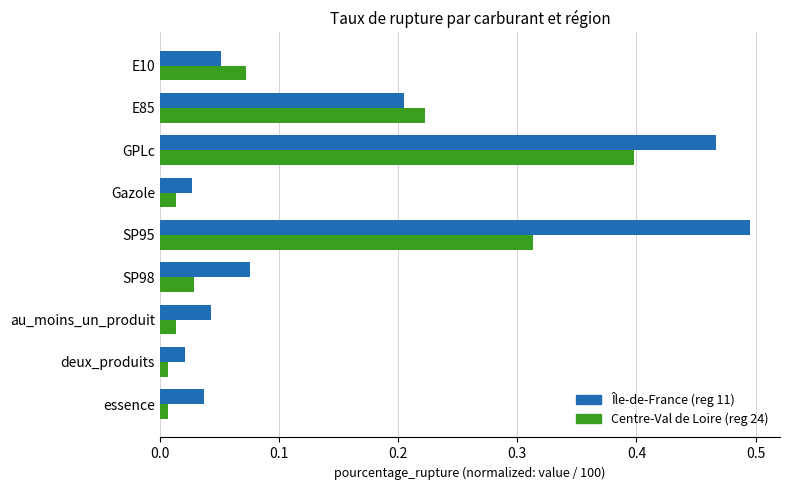

At which category does the chart reach its peak across all series?

SP95